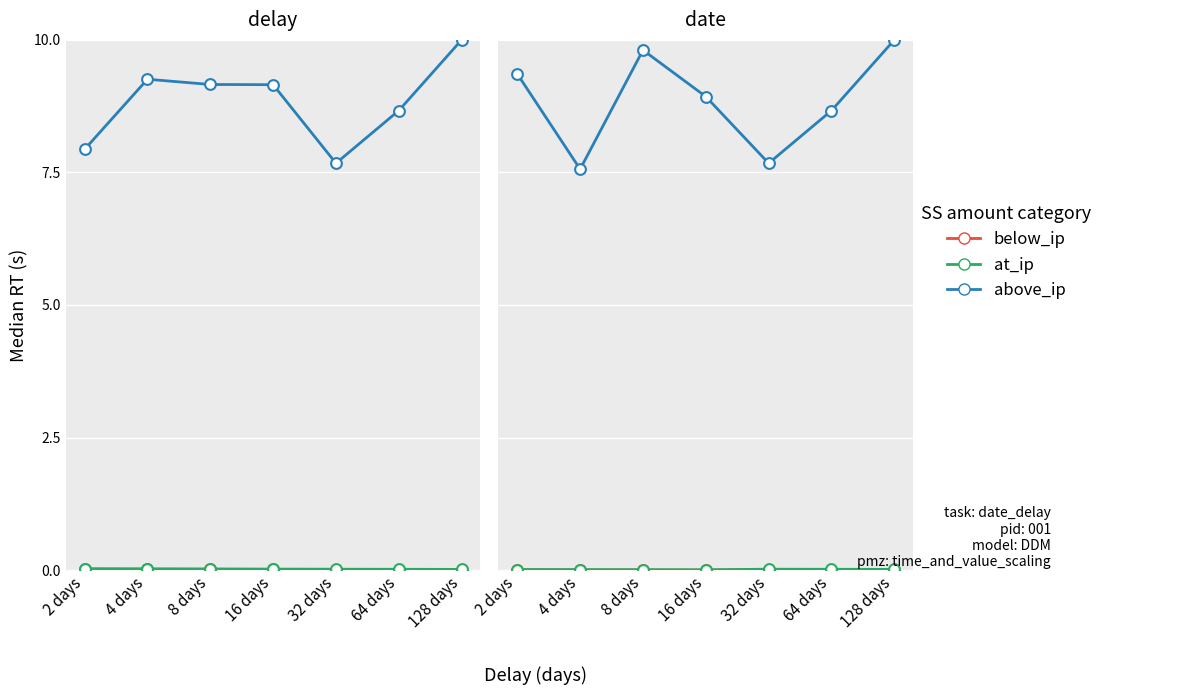

Which series has the largest Y range (max minus min)?

above_ip